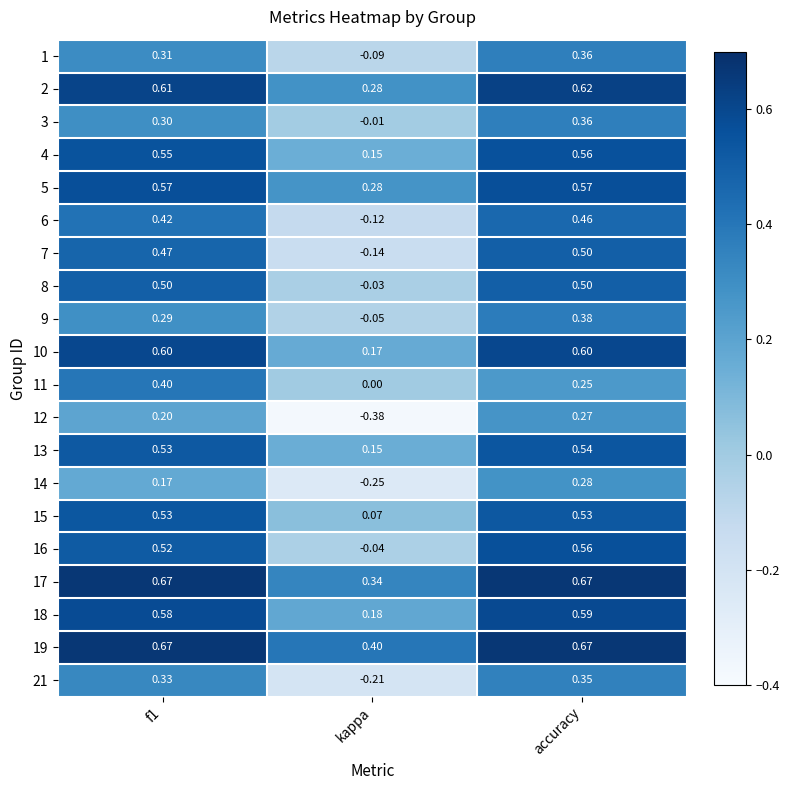

At which label does 5 reach its minimum?

kappa